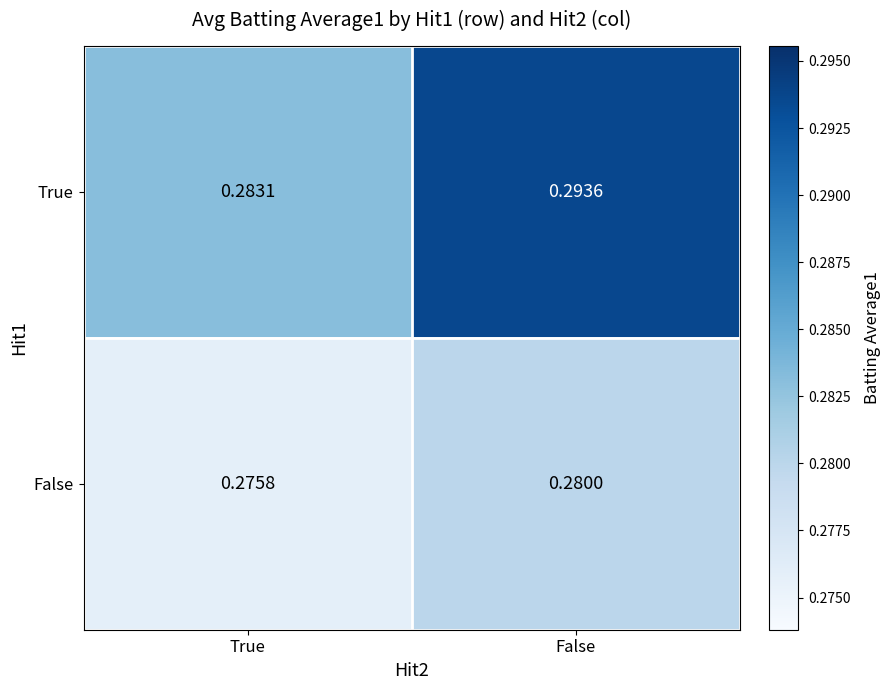

At which category is the sum across all series the highest?

False